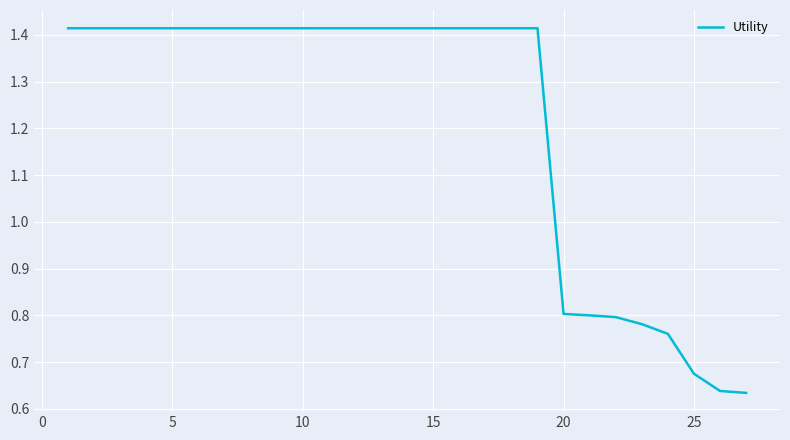

Does the chart display data point markers on the line(s)?

No